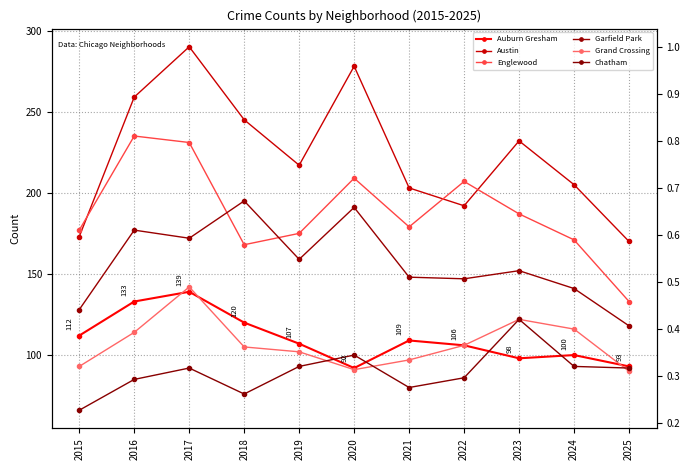

At which category does Auburn Gresham reach its first local peak?

2017